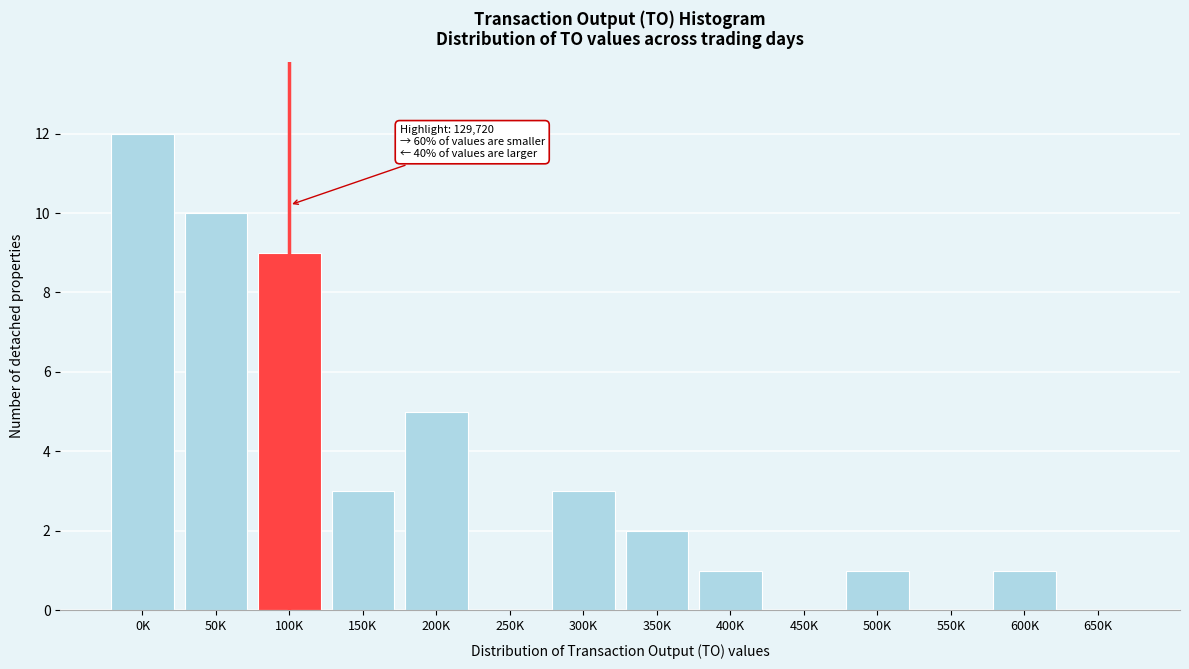

Reading left to right, list all the values displayed in this chart.

0K=12	50K=10	100K=9	150K=3	200K=5	250K=0	300K=3	350K=2	400K=1	450K=0	500K=1	550K=0	600K=1	650K=0